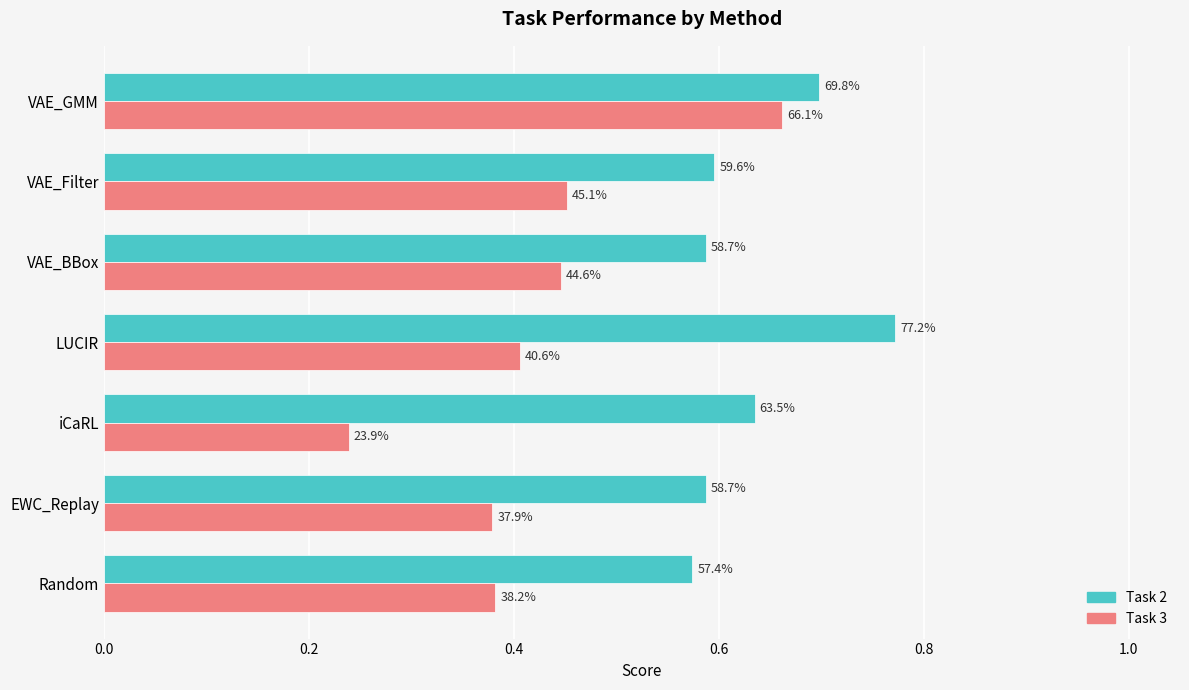

Rank the series by their average value, from highest to lowest.

Task 2, Task 3